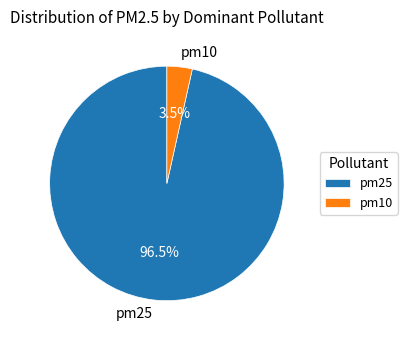

Which slice is the largest?

pm25